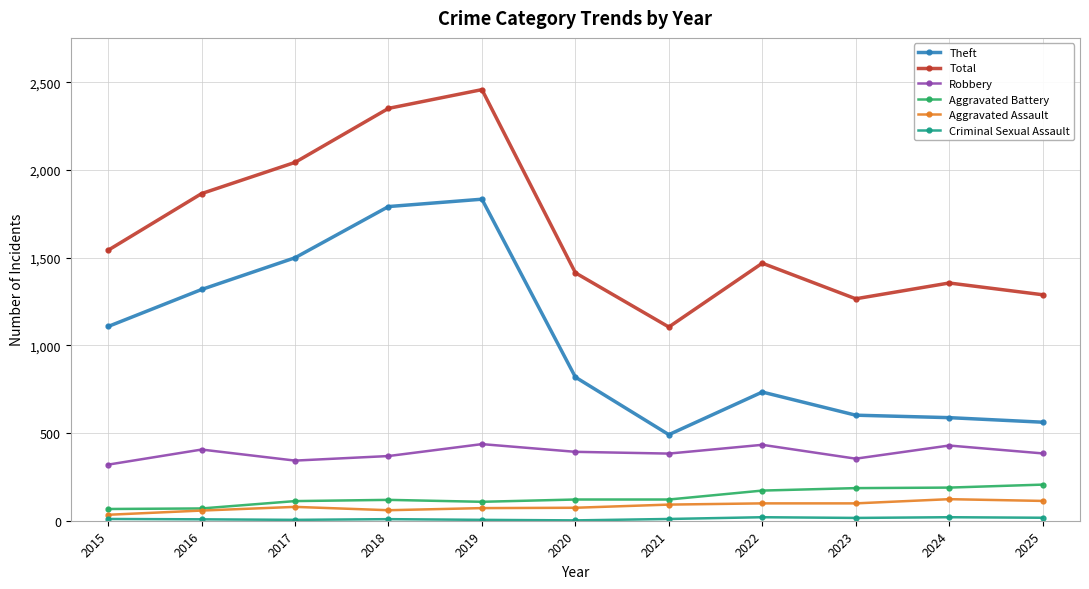

Count the number of categories in the chart.

11